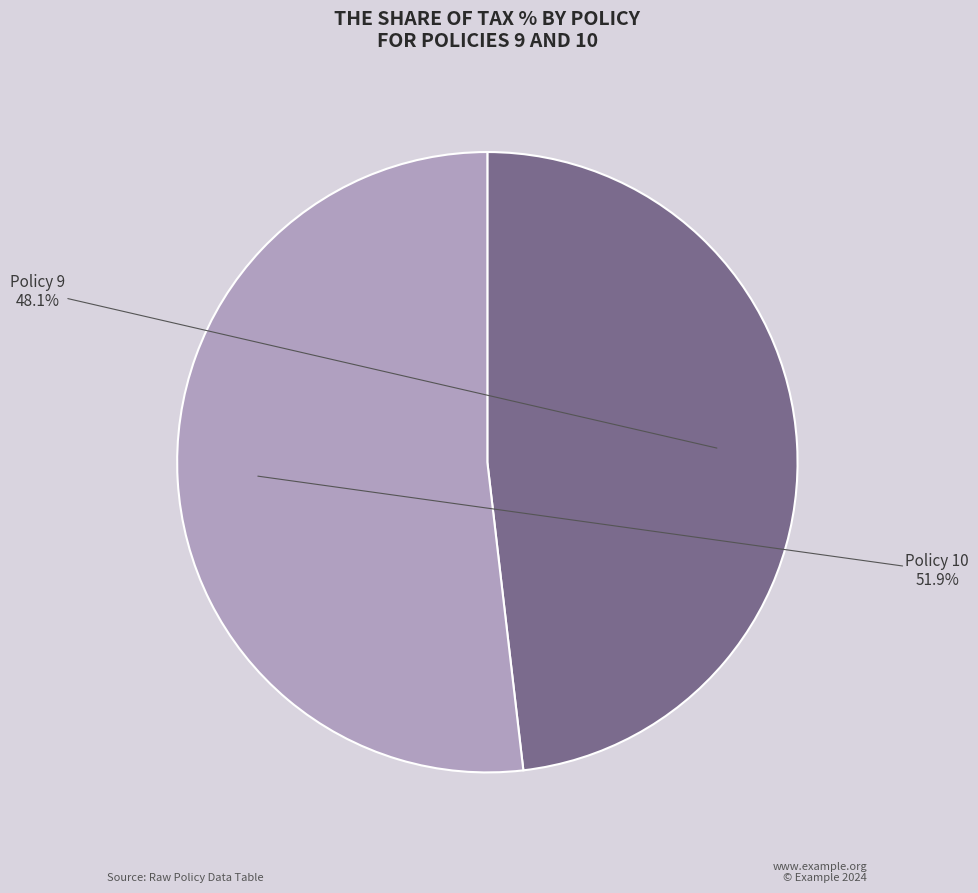

How many segments does this pie chart have?

2